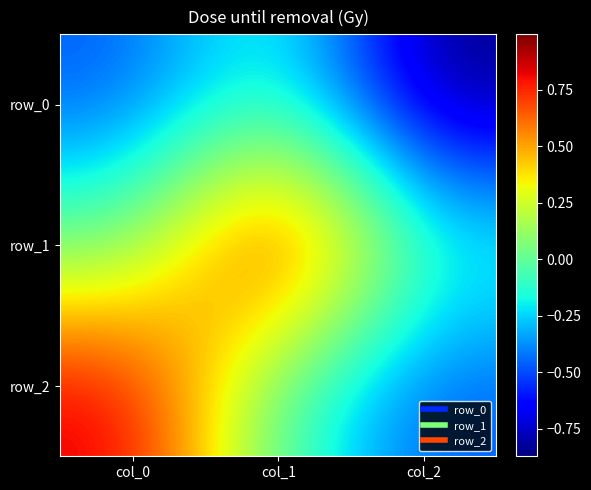

List the labels in order of row_0 value, smallest first.

col_2, col_0, col_1